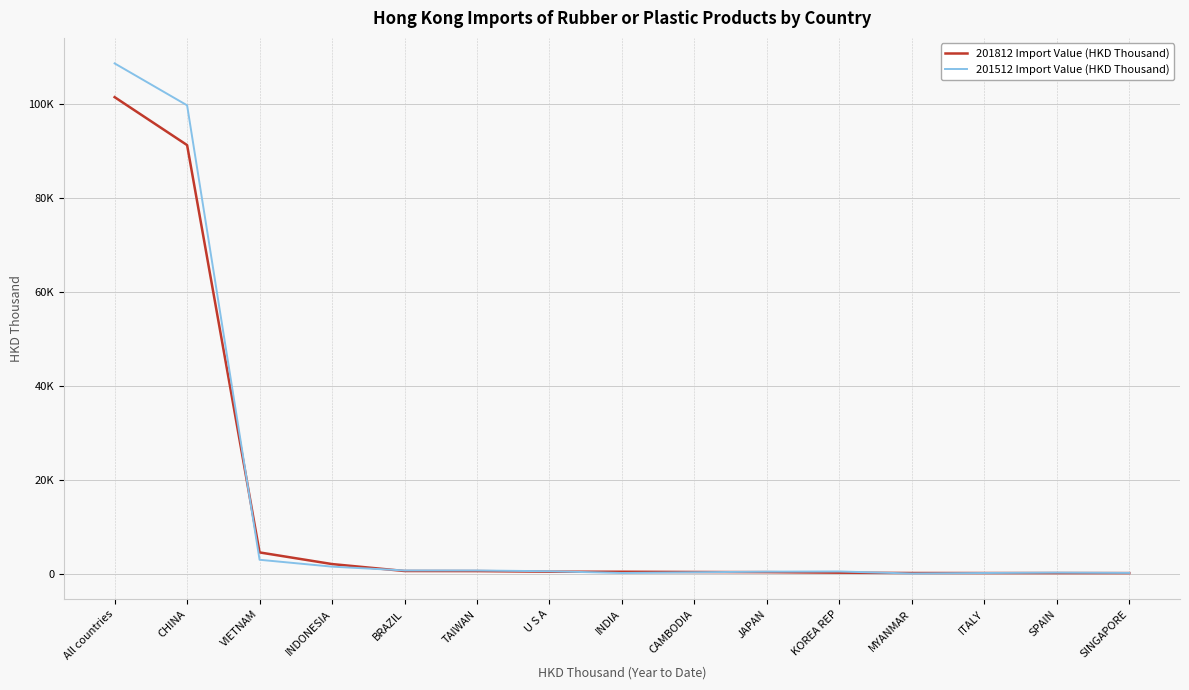

What is the sum of all 201812 Import Value (HKD Thousand) values?

202177.4